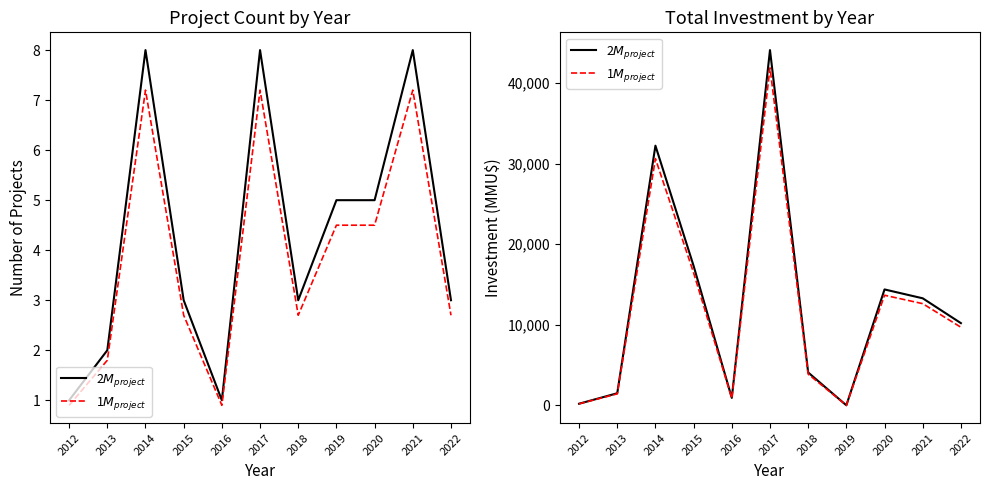

Reading left to right, extract all data points from this chart.

2$M_{project}$: 2012=200.0	2013=1500.0	2014=32220.0	2015=17300.0	2016=922.0	2017=44080.0	2018=4079.0	2019=5.0	2020=14381.0	2021=13281.0	2022=10200.0
1$M_{project}$: 2012=190.0	2013=1425.0	2014=30609.0	2015=16435.0	2016=875.9	2017=41876.0	2018=3875.0	2019=4.8	2020=13661.9	2021=12616.9	2022=9690.0